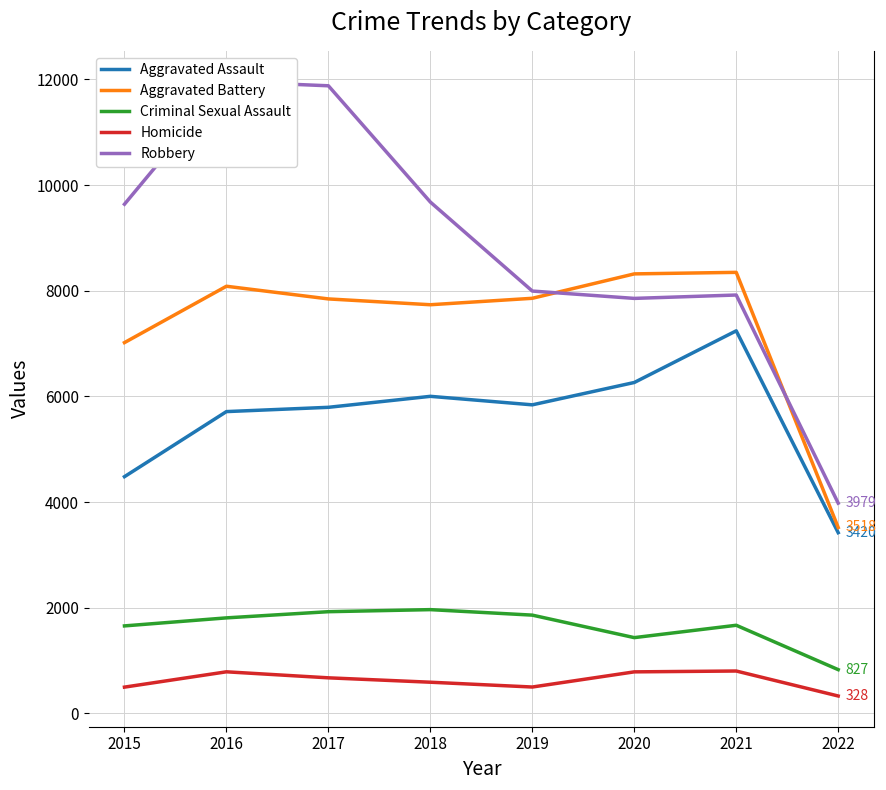

Does the chart display data point markers on the line(s)?

No